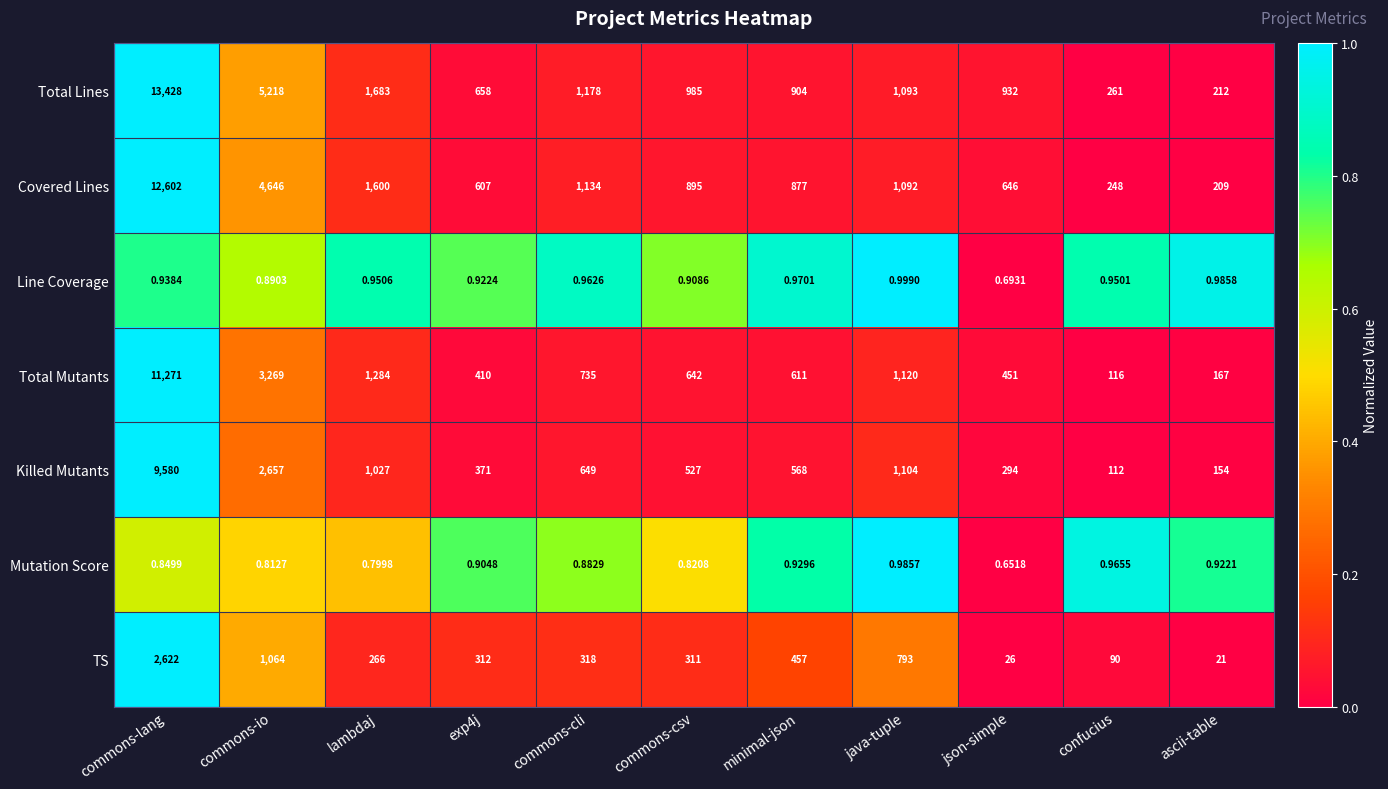

Which series changed the most between commons-lang and ascii-table?

Total Lines